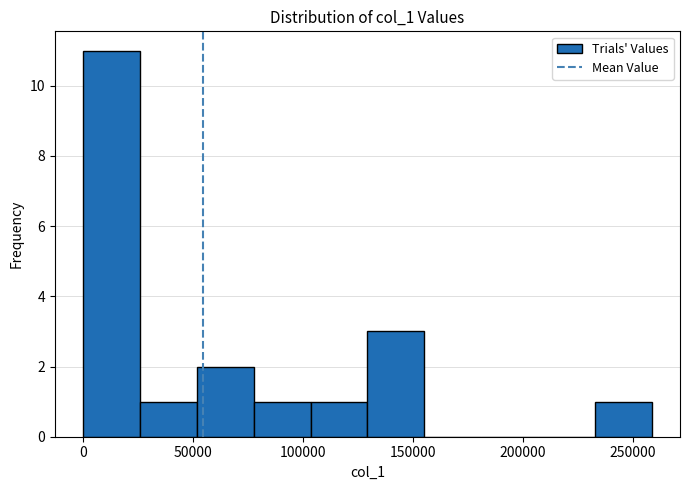

Reading left to right, transcribe this chart: for each bar, give the range it covers on the x-axis and its height. Neither the bar edges nor the heights are printed on the chart, so give them approximately, as read against the axes.

0 to 25000: 11
25000 to 50000: 1
50000 to 80000: 2
80000 to 105000: 1
105000 to 130000: 1
130000 to 155000: 3
155000 to 180000: 0
180000 to 205000: 0
205000 to 235000: 0
235000 to 260000: 1